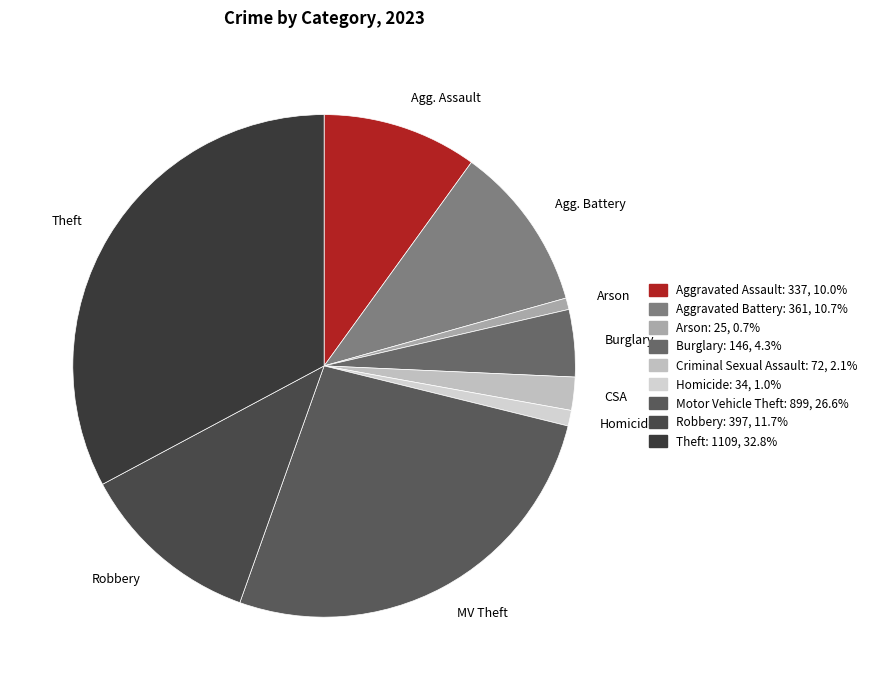

Combined, do Robbery and Agg. Battery account for over 50%?

No